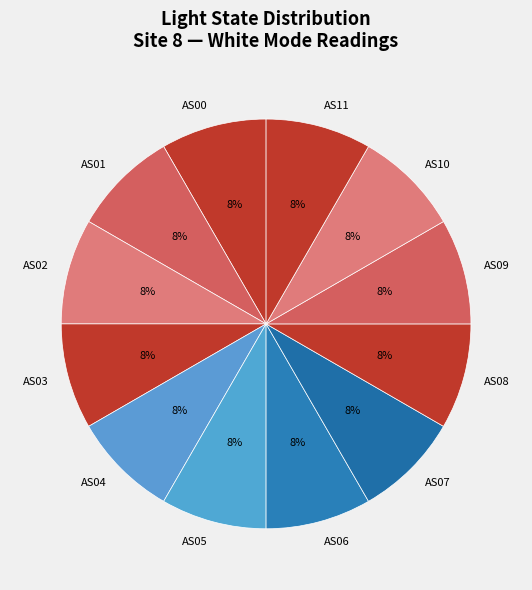

How many segments does this pie chart have?

12